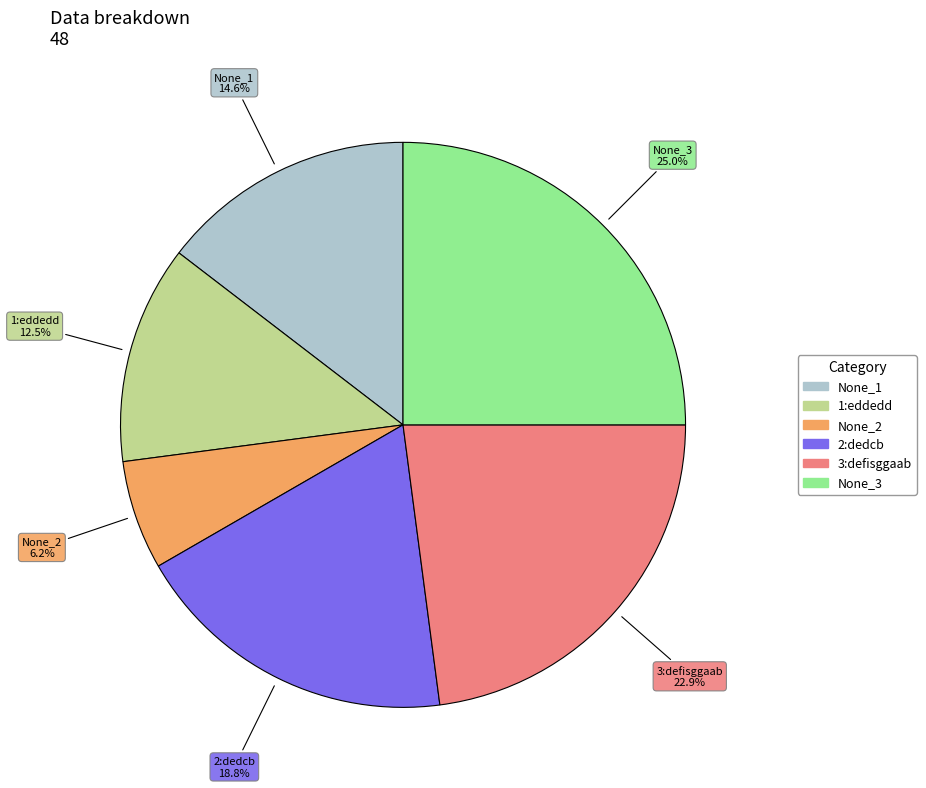

Is it true that None_2 is 21% of the pie?

False